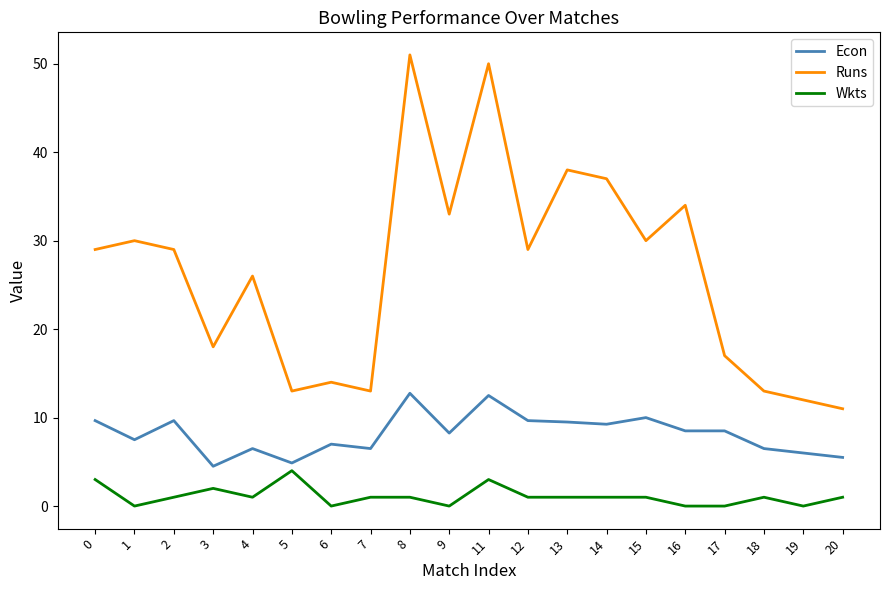

How many series are shown in this chart?

3